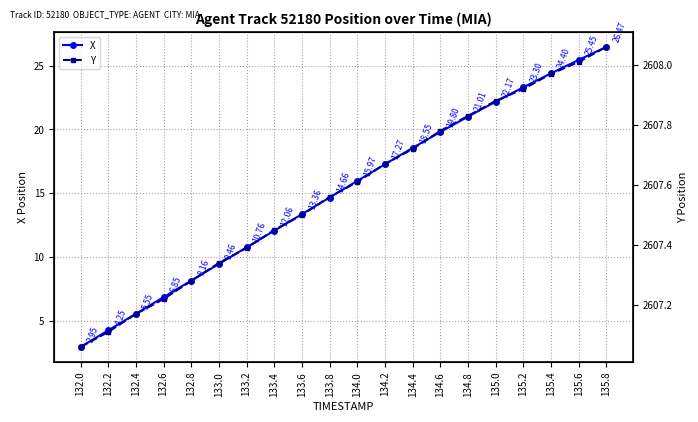

Is this an area chart (filled region under the line)?

No